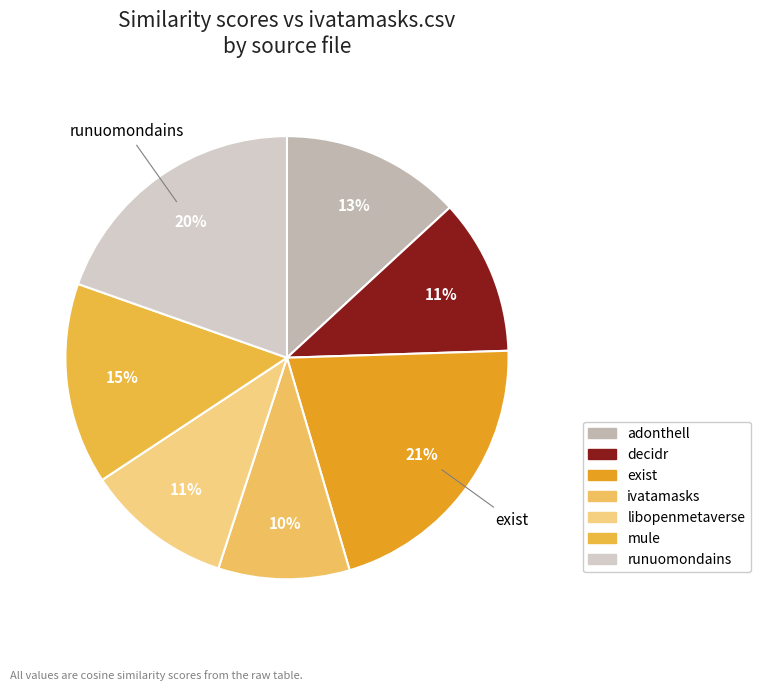

How many segments does this pie chart have?

7